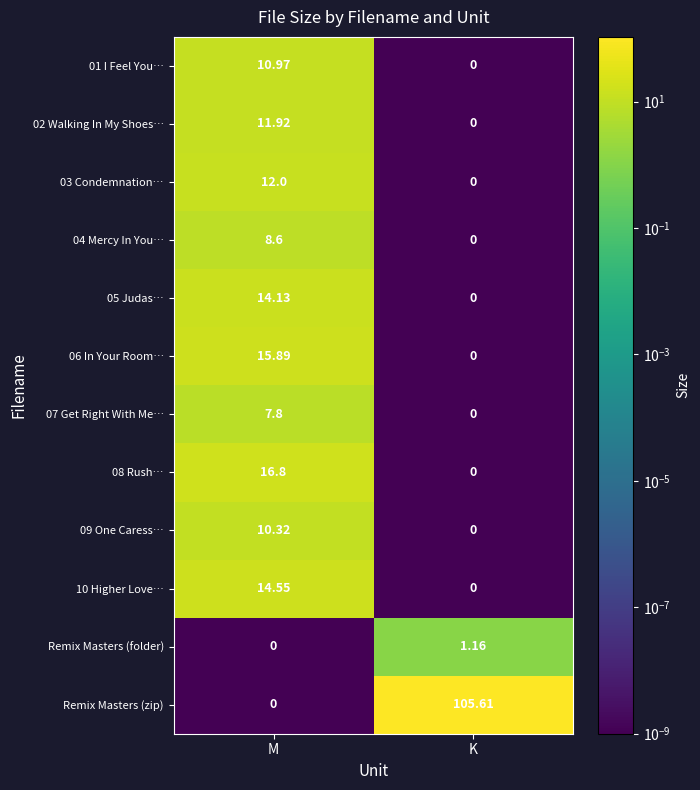

Which category has the lowest value in the Remix Masters (folder) series?

M